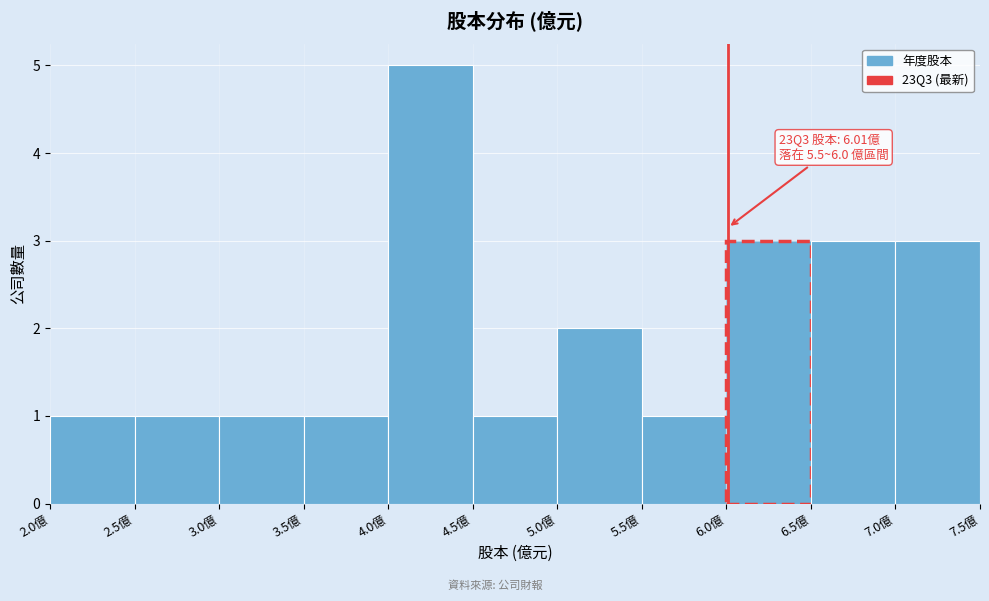

Over which range of the x-axis is the bar tallest?

4.0 to 4.5